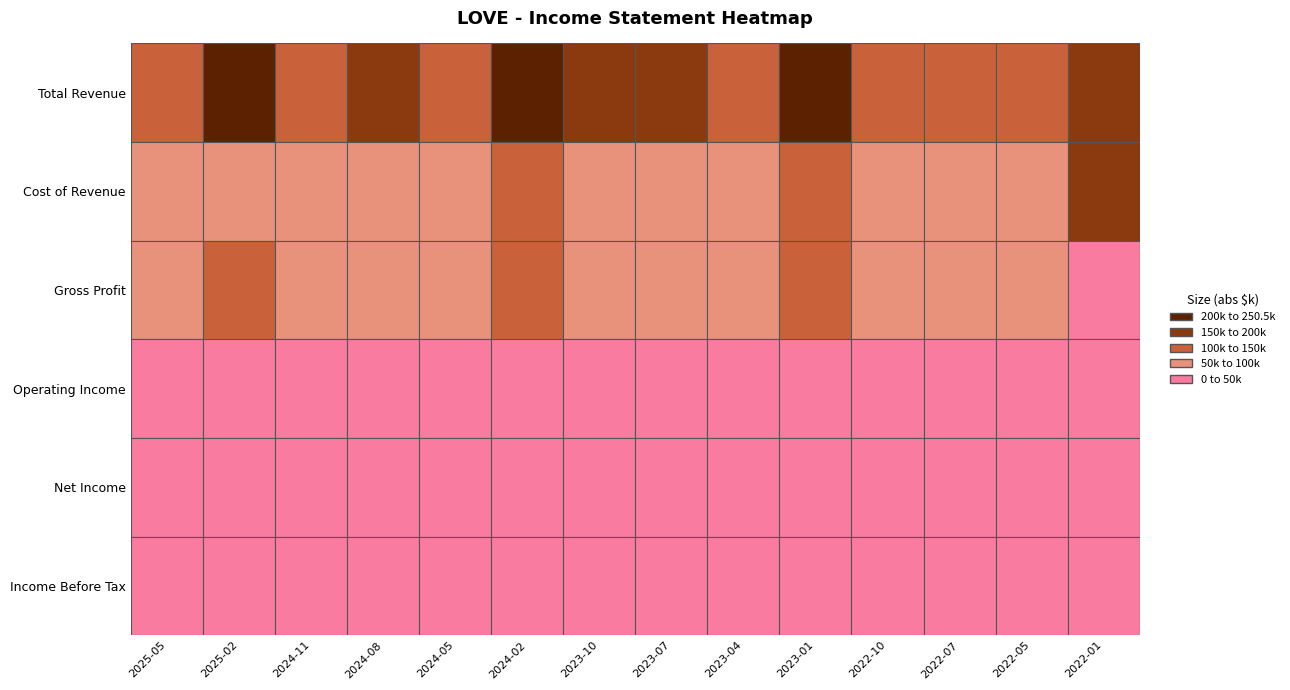

What is the difference between the Operating Income values at 2022-07-31 and 2023-07-30?

9100